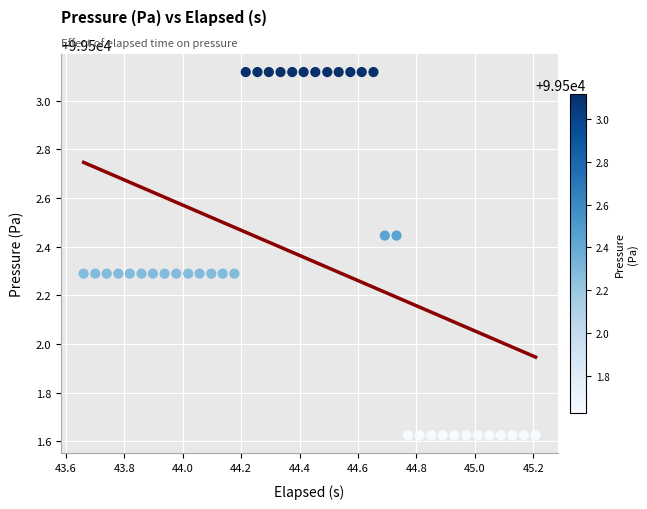

What is the range of Y values (max minus min)?

1.5